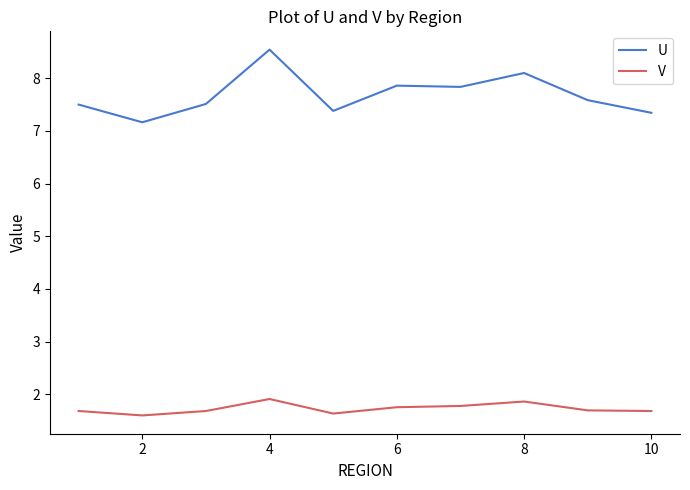

Rank the series by their maximum value, from lowest to highest.

V, U